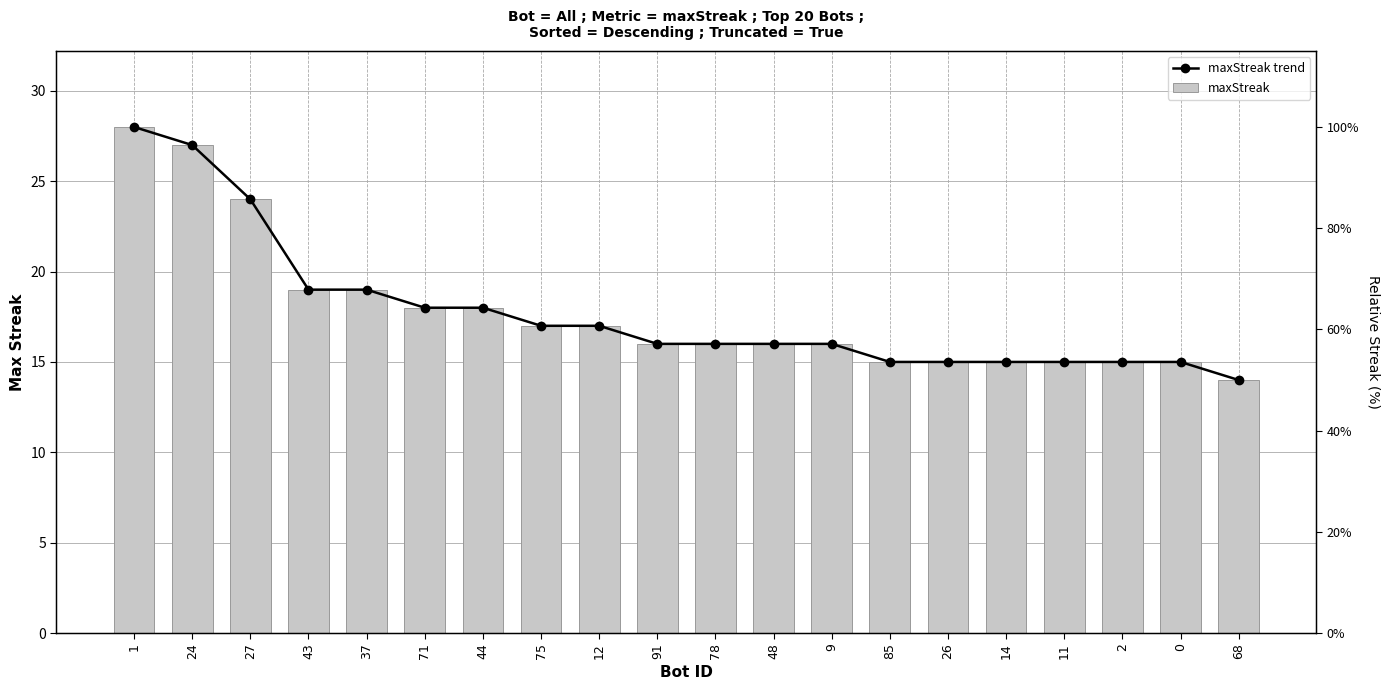

At which category does the chart reach its peak across all series?

1